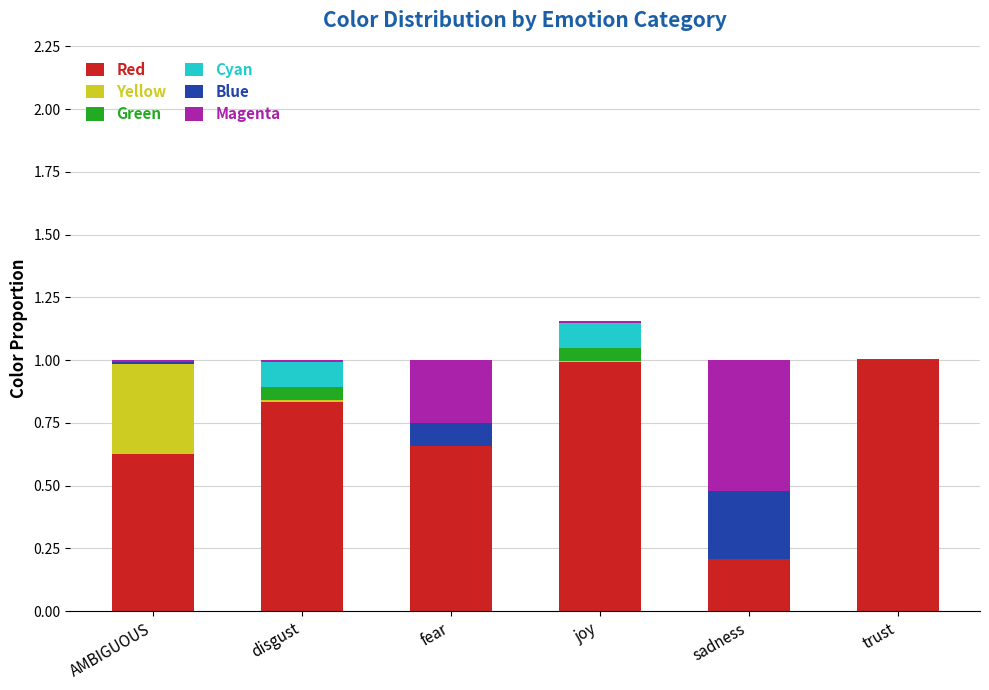

Count the number of categories in the chart.

6